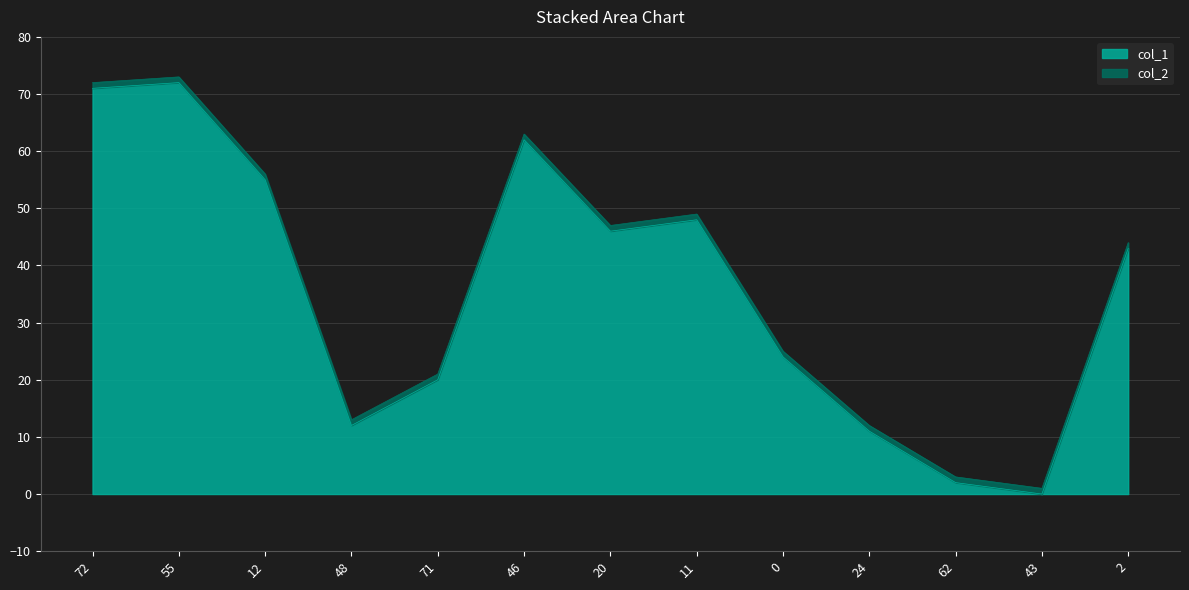

What is the change in value from 71 to 2?

+23